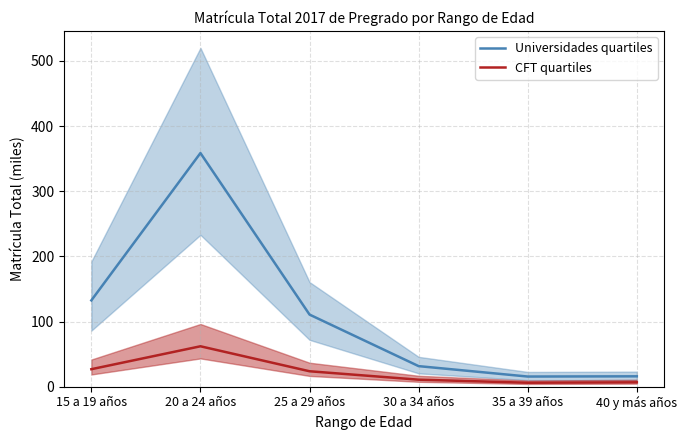

At how many categories does at least one series exceed 235?

1